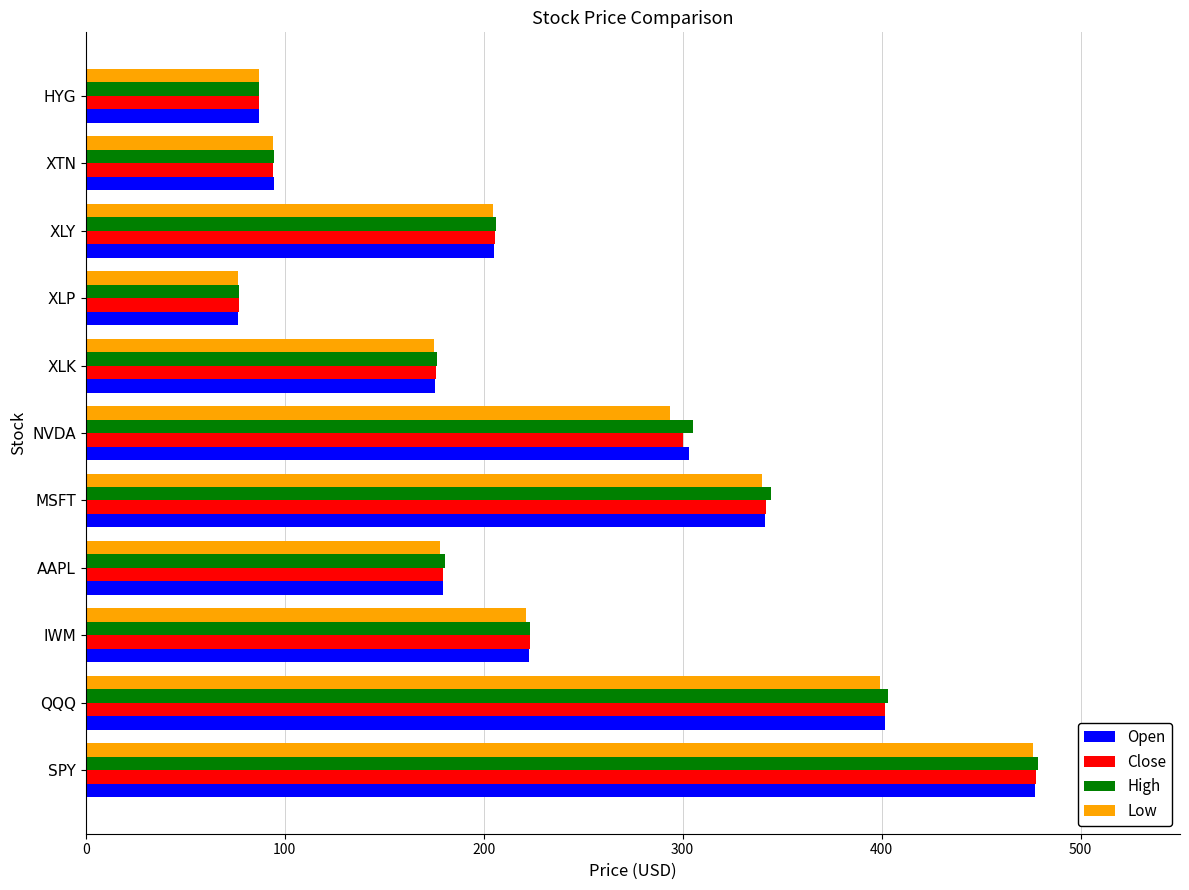

What is the total value across all series at SPY?

1908.8